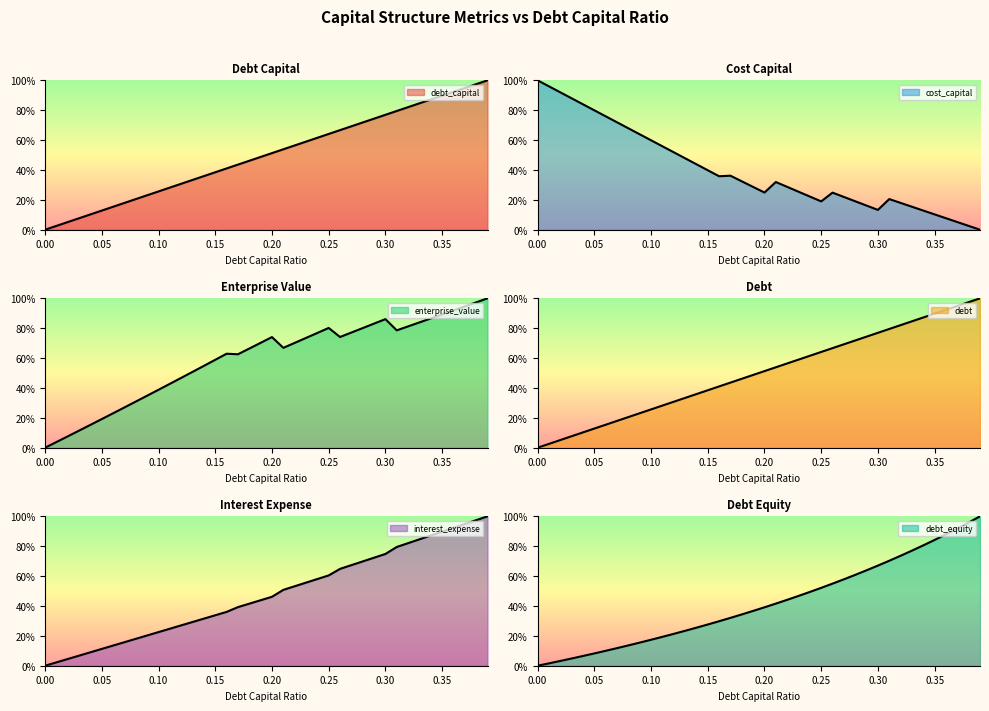

What is the sum of the debt_equity values at 0.07 and 0.27?

69.6